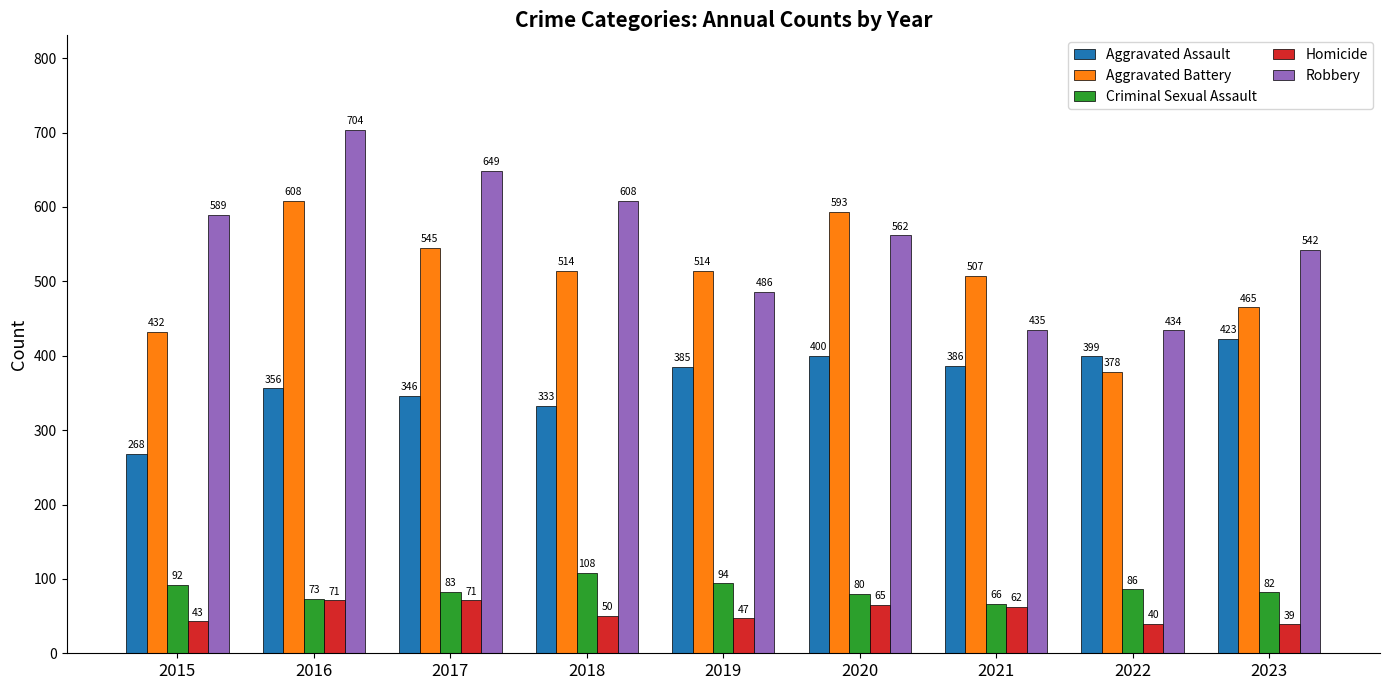

What is the value of the Aggravated Battery bar at the 5th from the left?

514